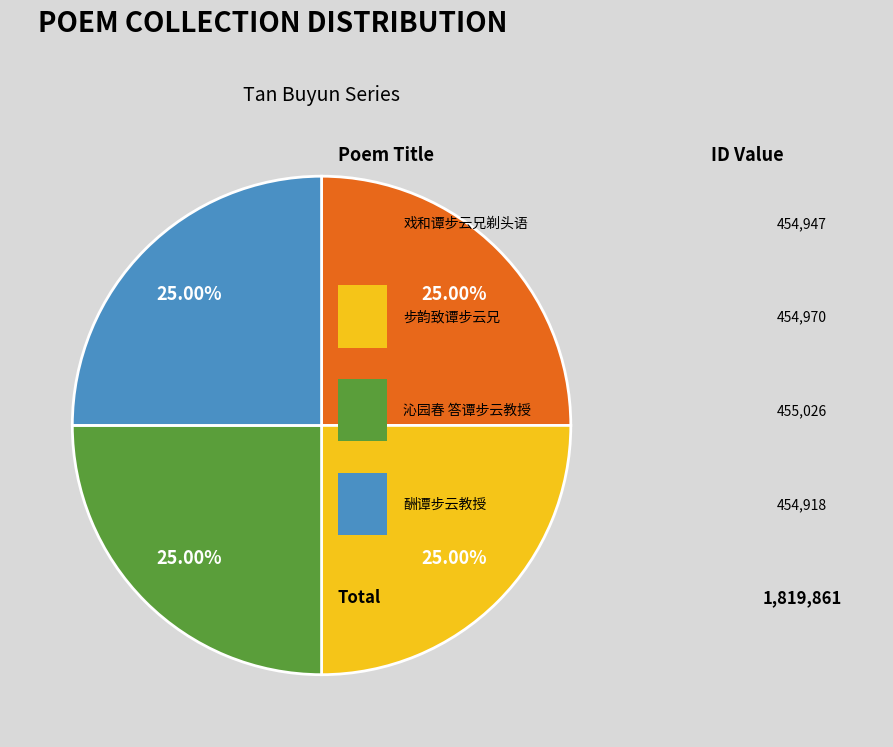

Is there a majority slice in this chart?

No